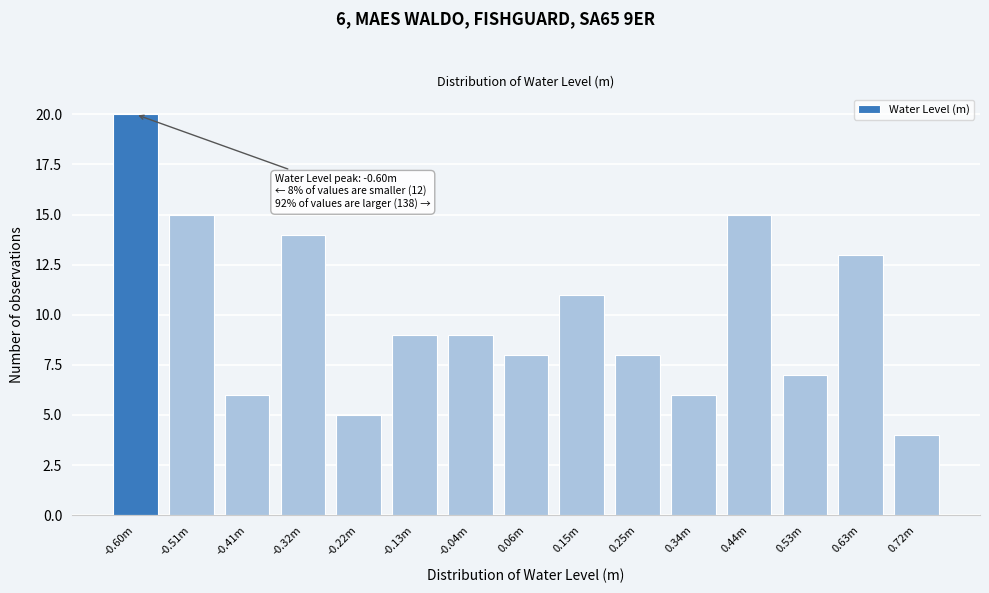

Reading left to right, transcribe all the data shown in this chart.

20	15	6	14	5	9	9	8	11	8	6	15	7	13	4